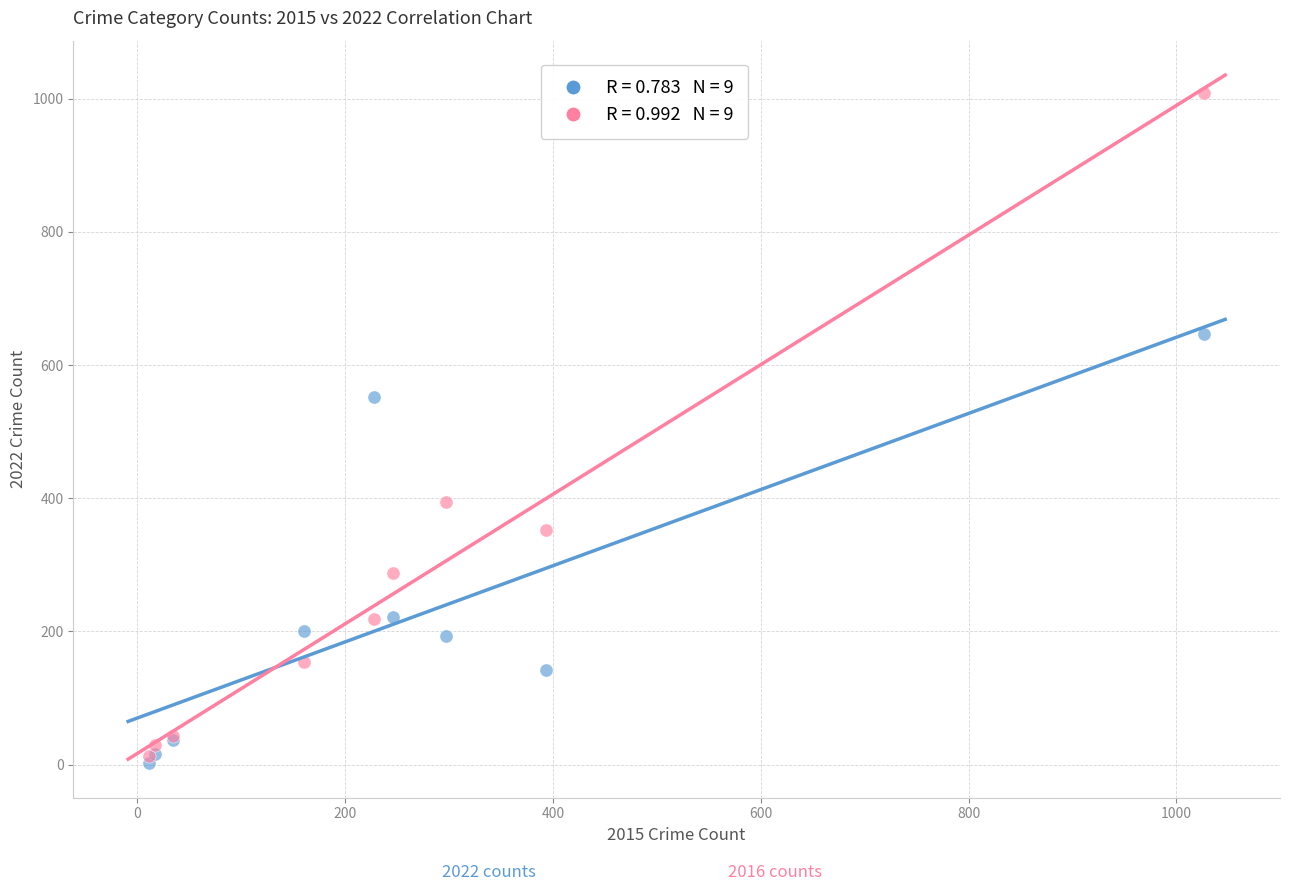

Across all series, what Y value is closest to 505?

552